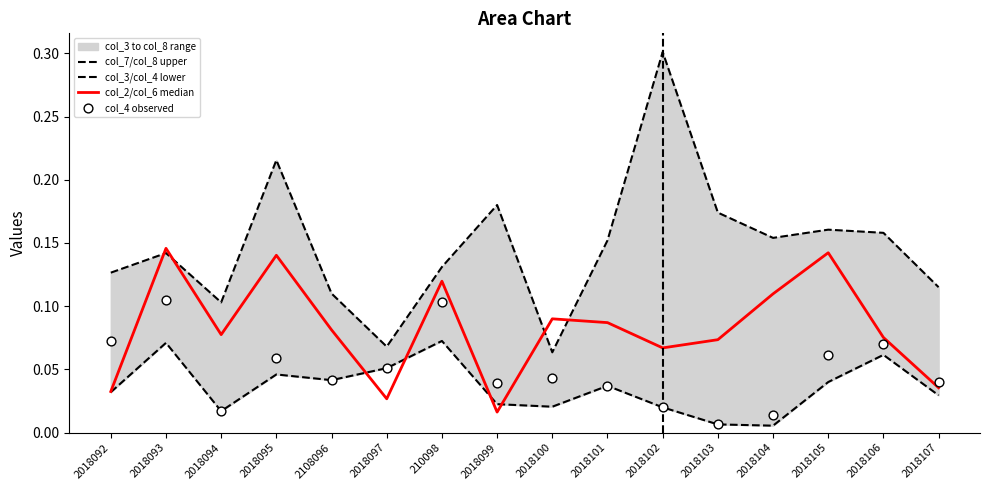

Which series contains the lowest Y value?

col_3/col_4 lower